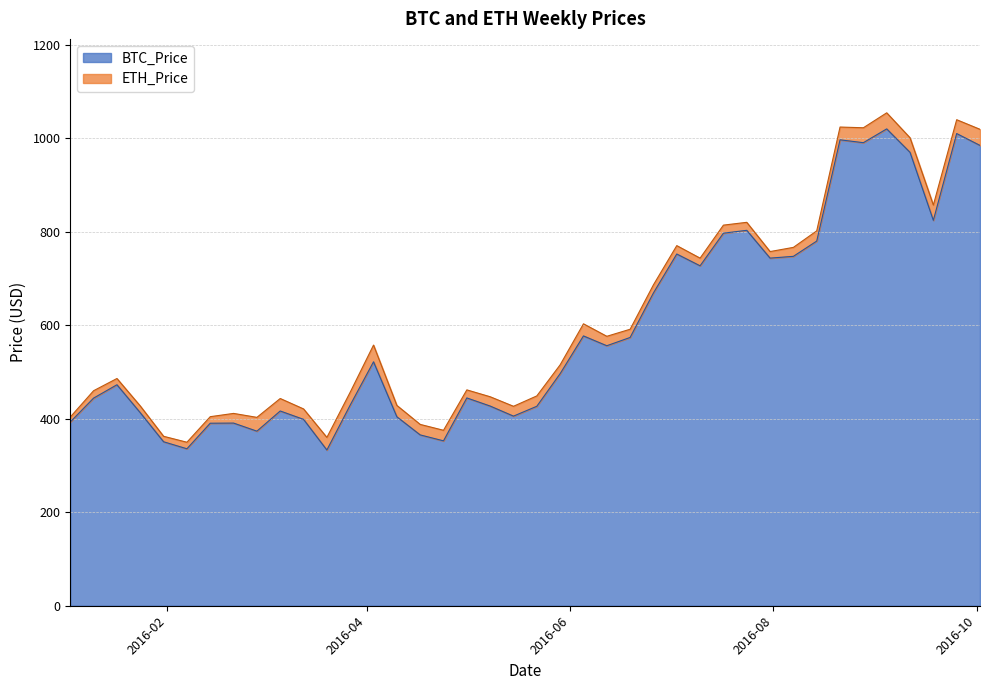

What is the smallest value displayed?

333.1